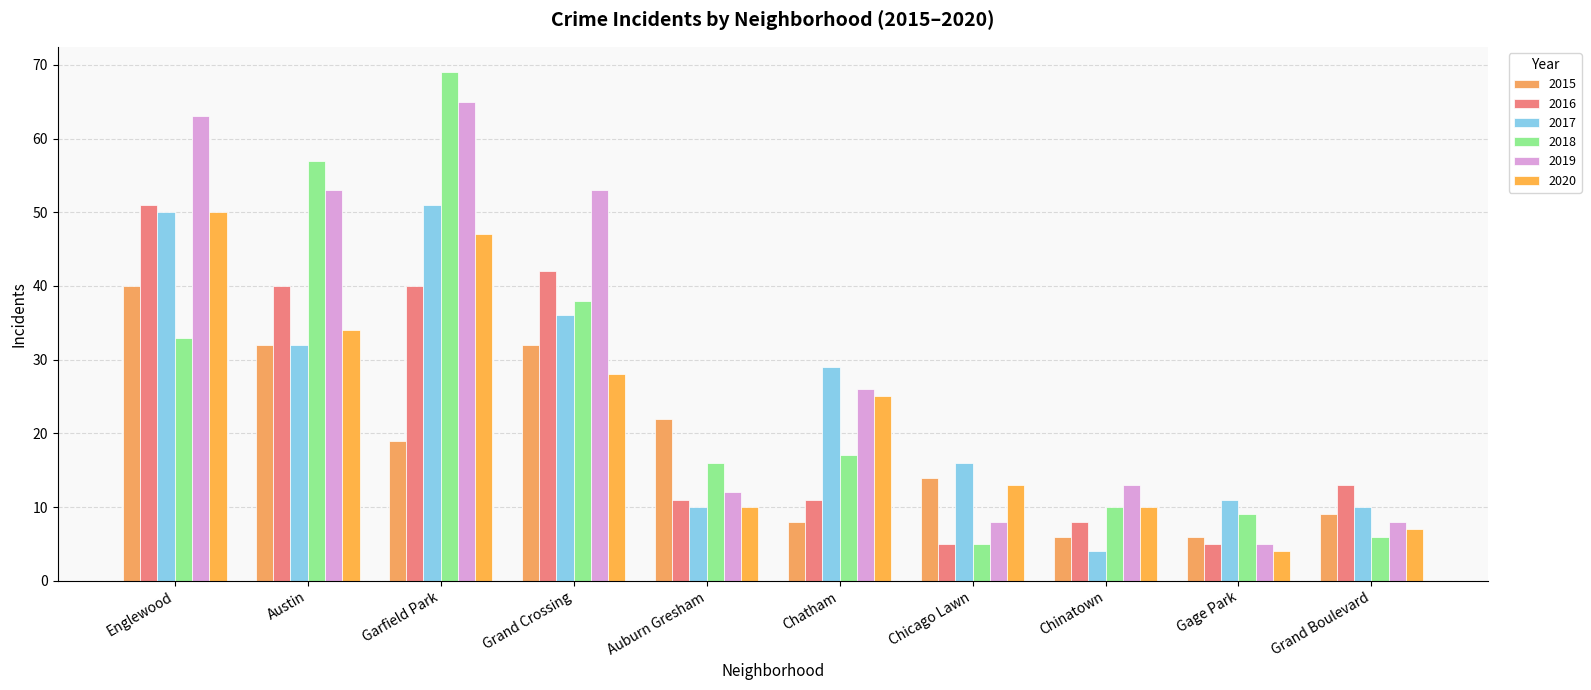

Where is 2018 nearest to the value 37?

Grand Crossing